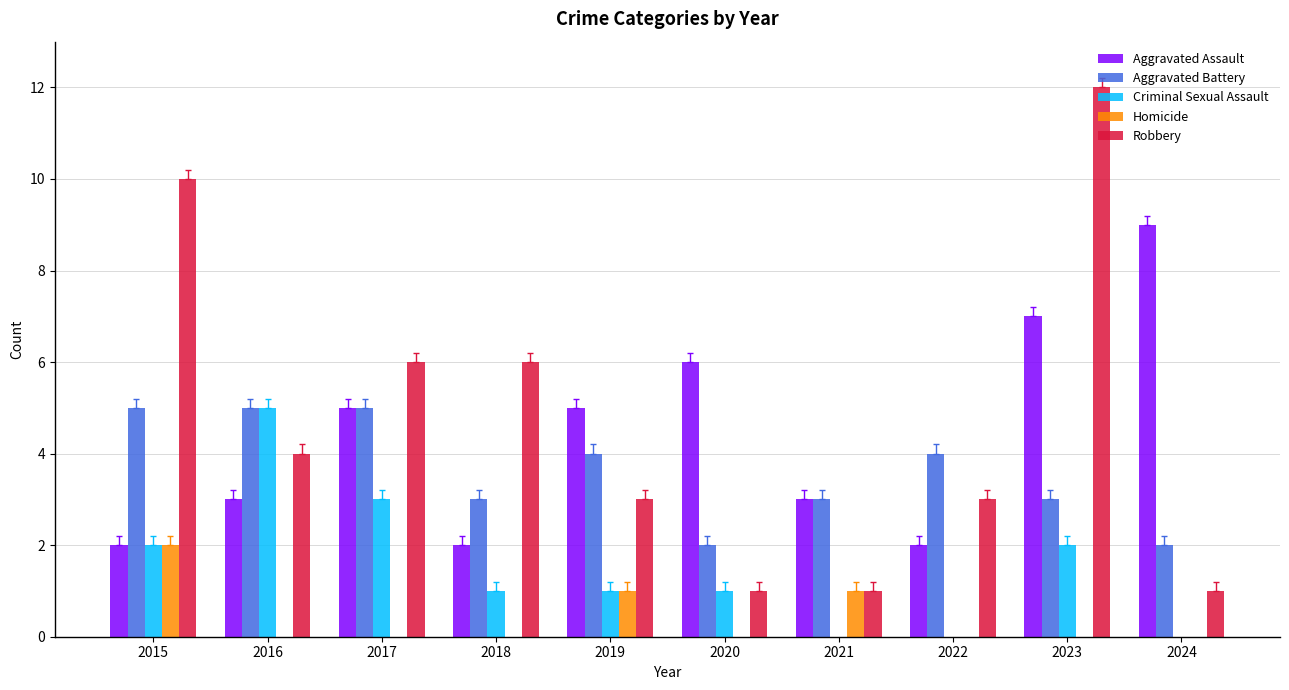

Count the number of categories in the chart.

10